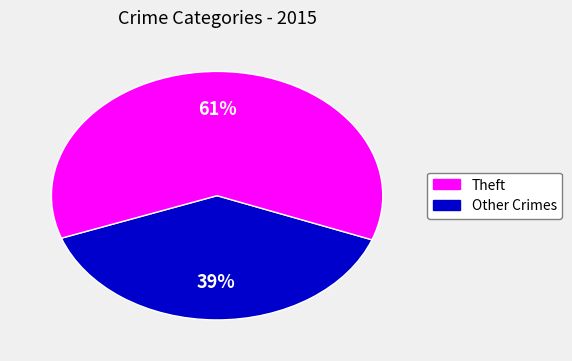

Is there a majority slice in this chart?

Yes